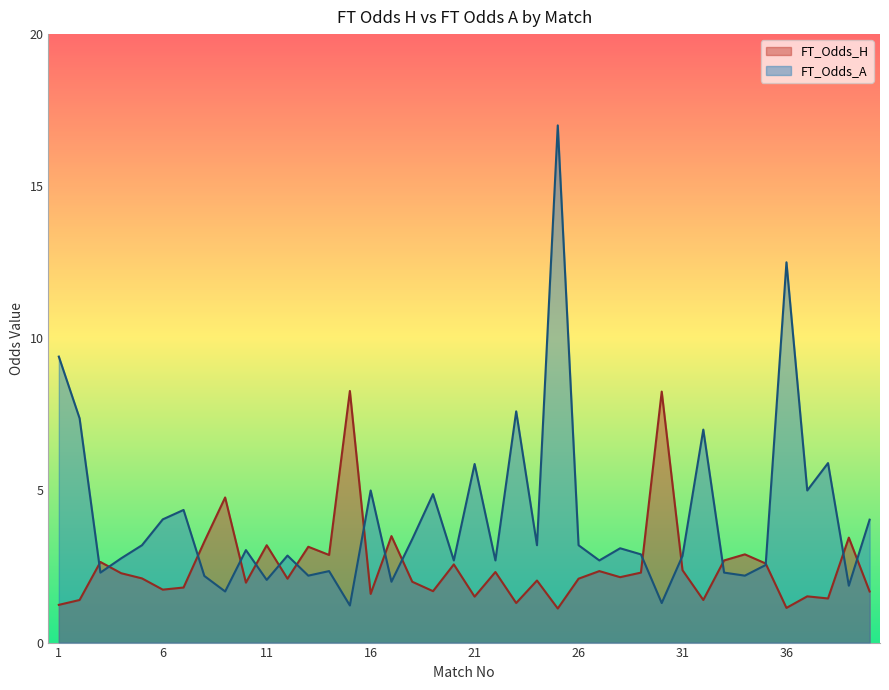

List the series in order of their peak value, highest first.

FT_Odds_A, FT_Odds_H